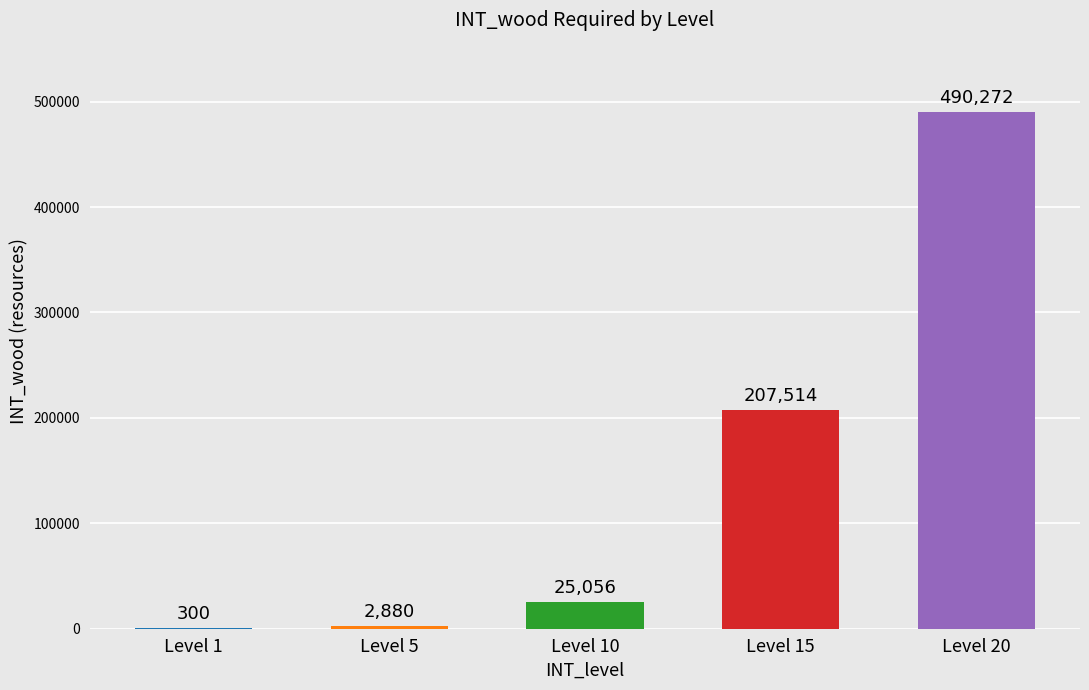

What is the maximum value shown in the chart?

490272